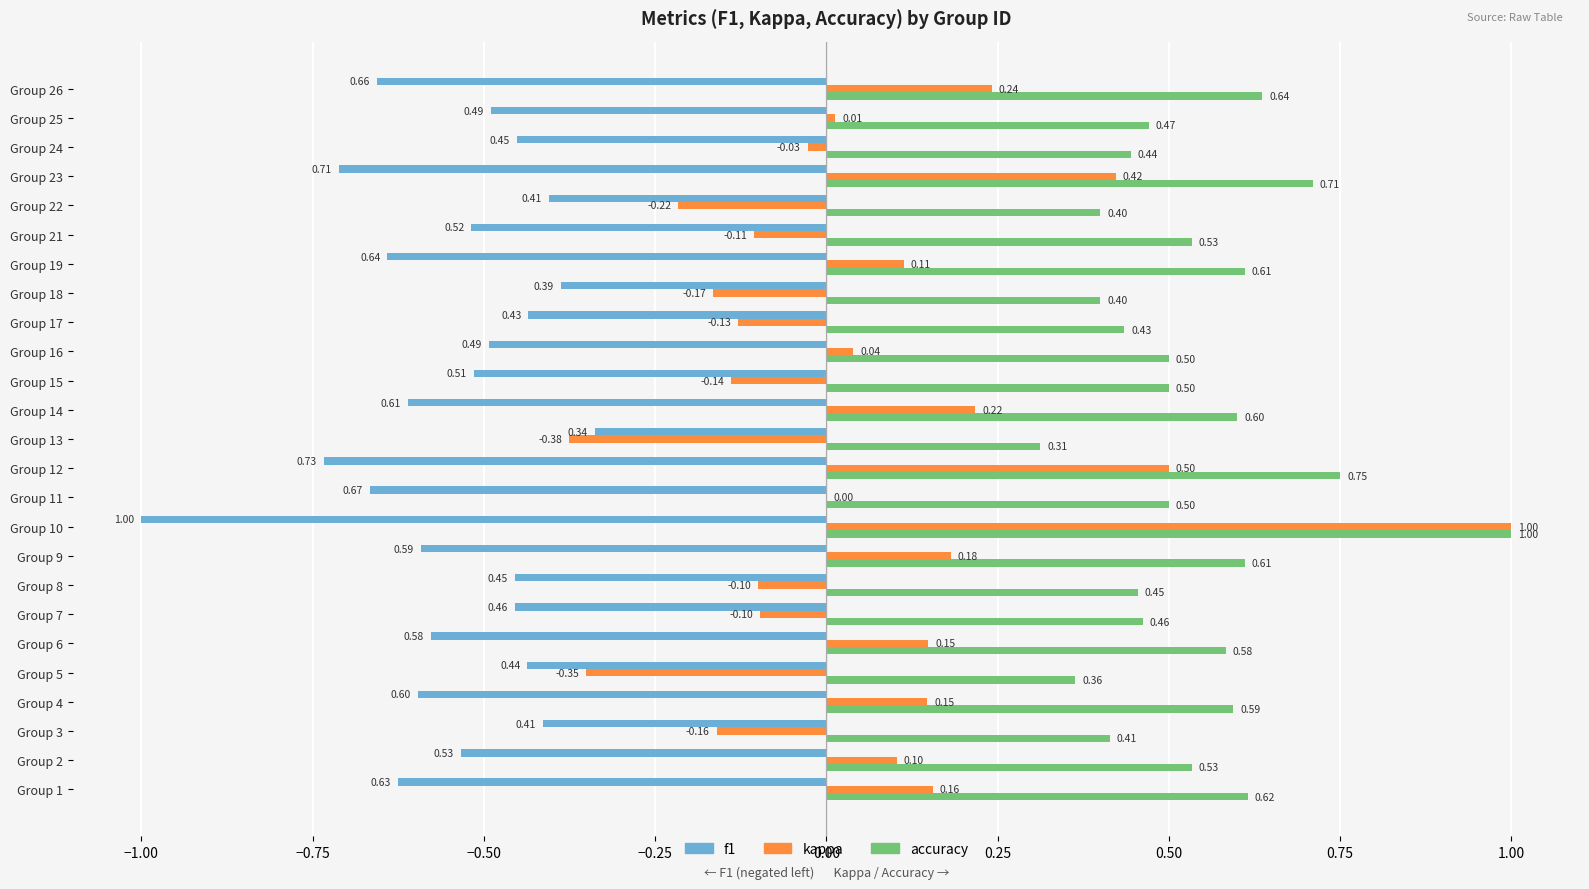

What is the maximum value shown in the chart?

1.0